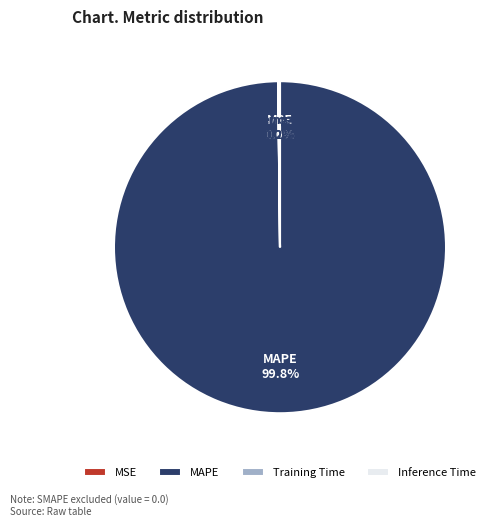

What percentage is NOT represented by MAPE?

0.2%